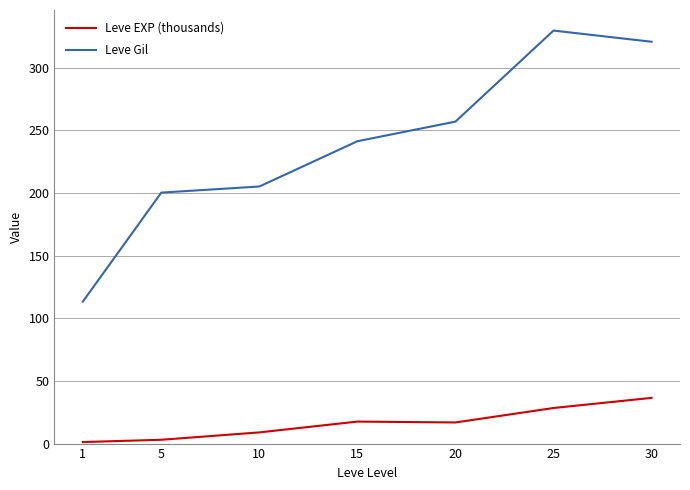

How many lines are shown in the chart?

2